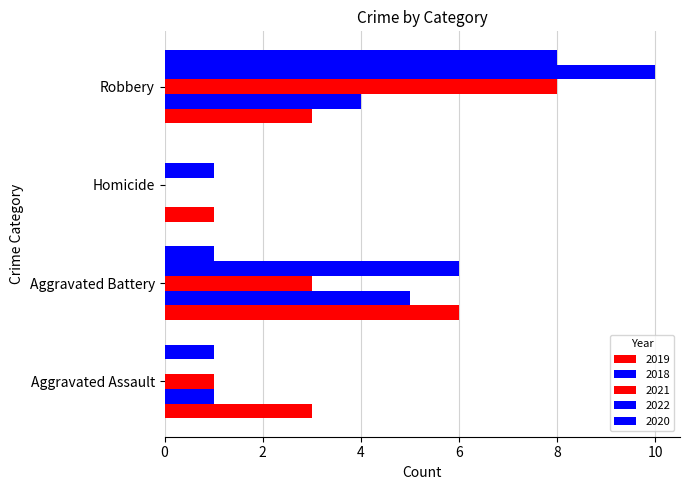

Count the number of categories in the chart.

4